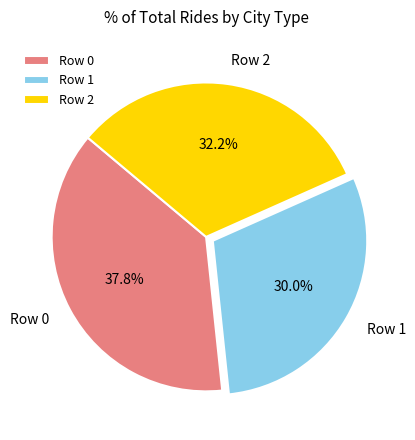

Count the number of slices in the pie.

3